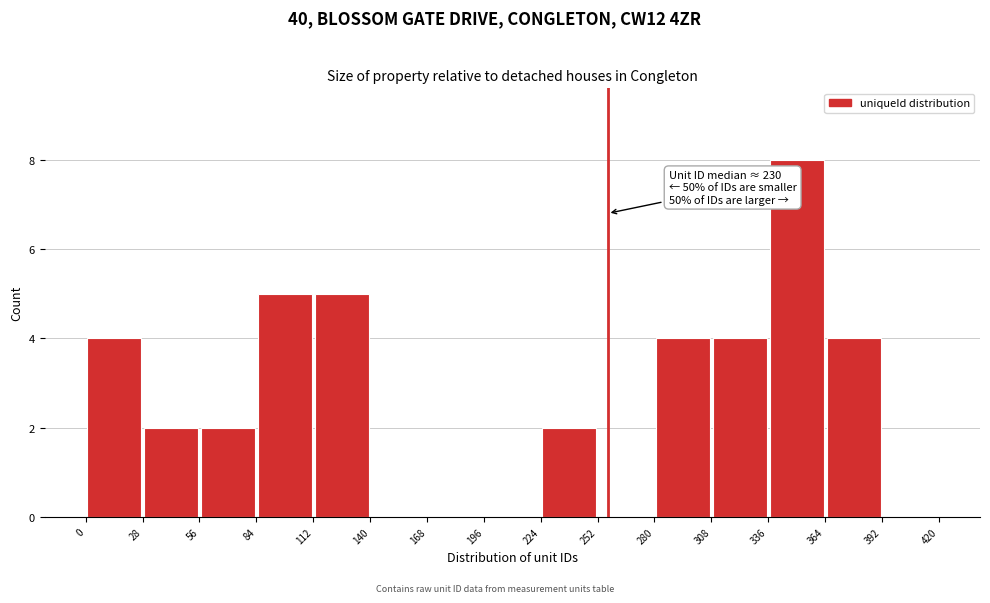

Which range on the x-axis has the tallest bar?

336 to 364